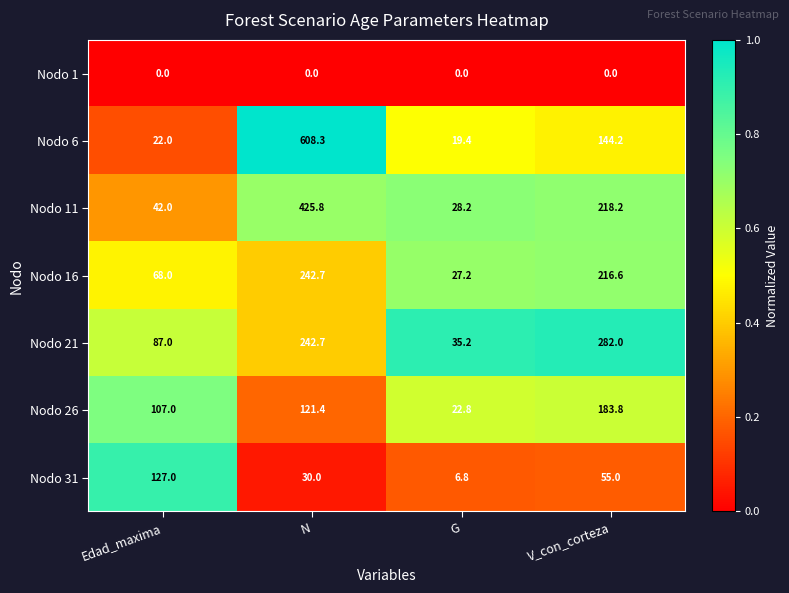

At G, list the series in order from largest to smallest.

Nodo 21, Nodo 11, Nodo 16, Nodo 26, Nodo 6, Nodo 31, Nodo 1